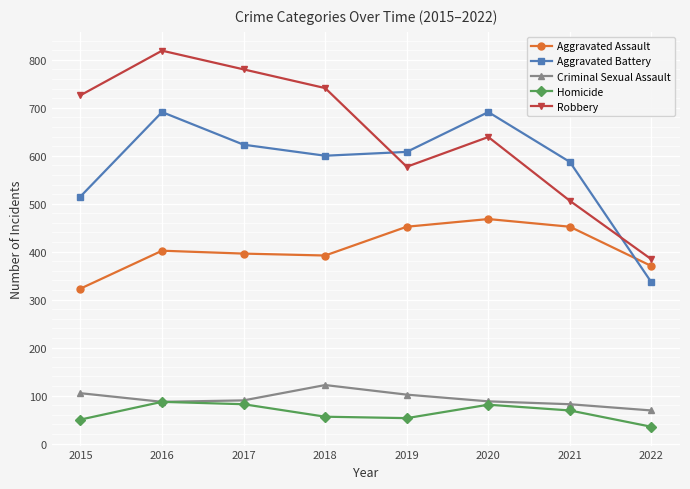

How many lines are shown in the chart?

5